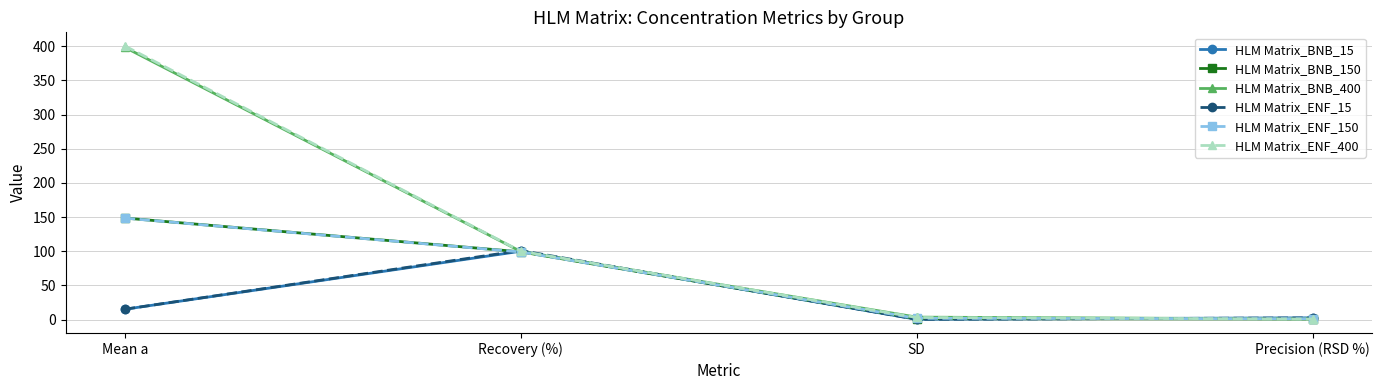

How many distinct data groups are displayed?

6